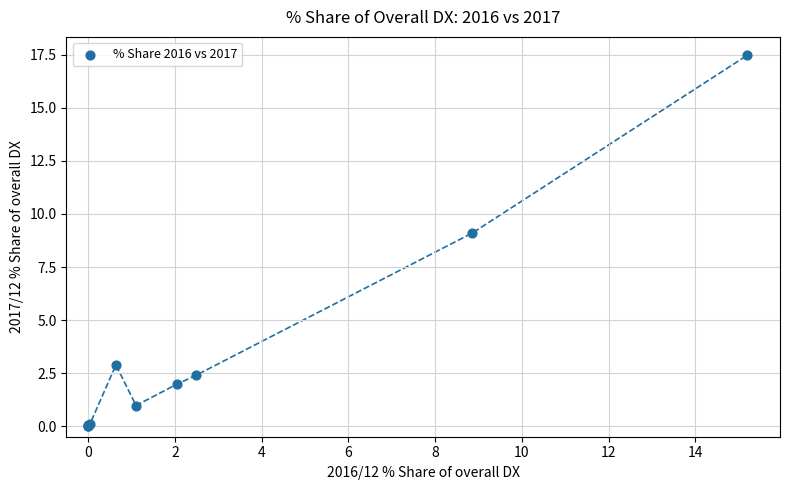

What Y value in the scatter plot is closest to 8?

9.1